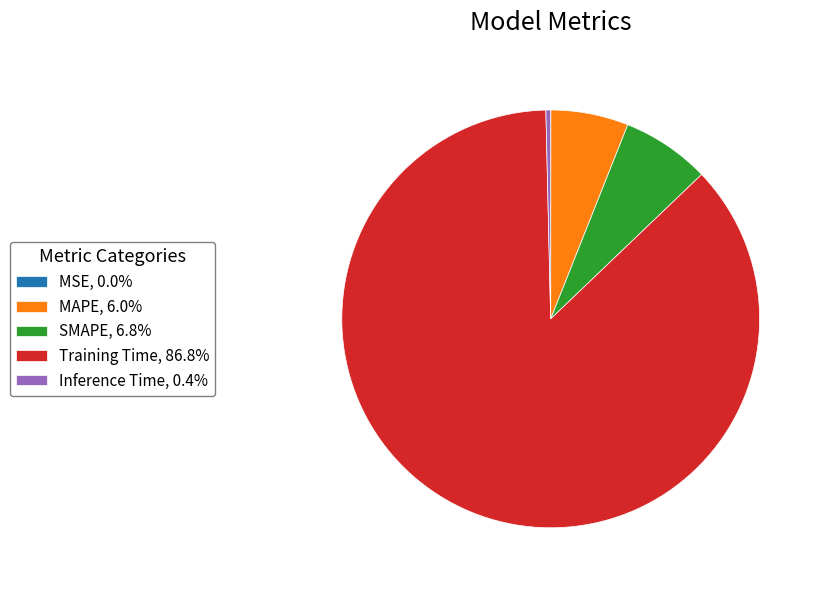

Is there any slice that represents more than half of the pie?

Yes